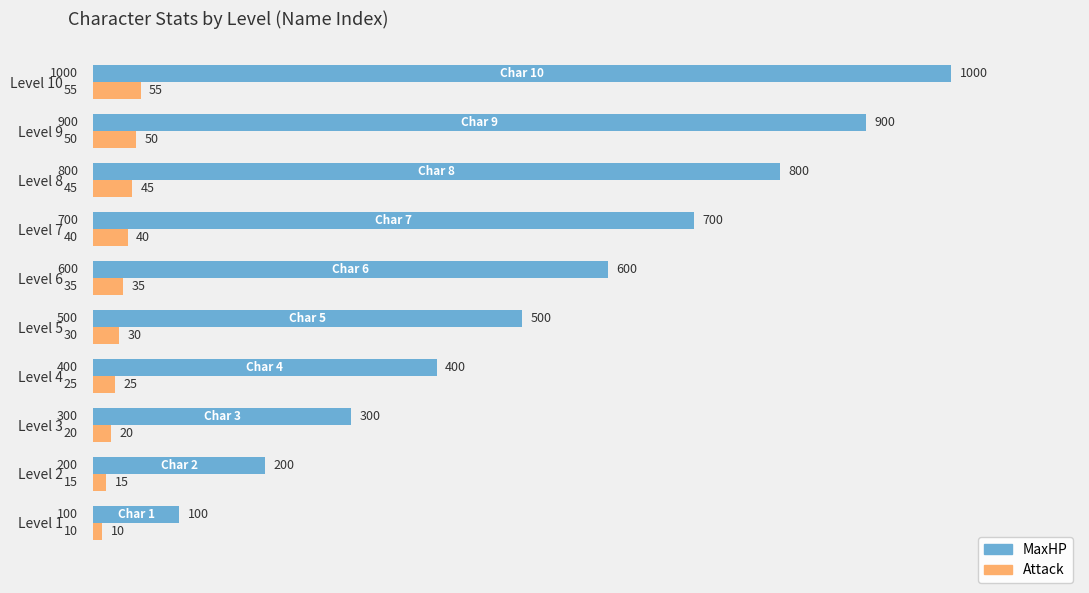

What is the difference between the maximum and second lowest values in the Attack series?

40